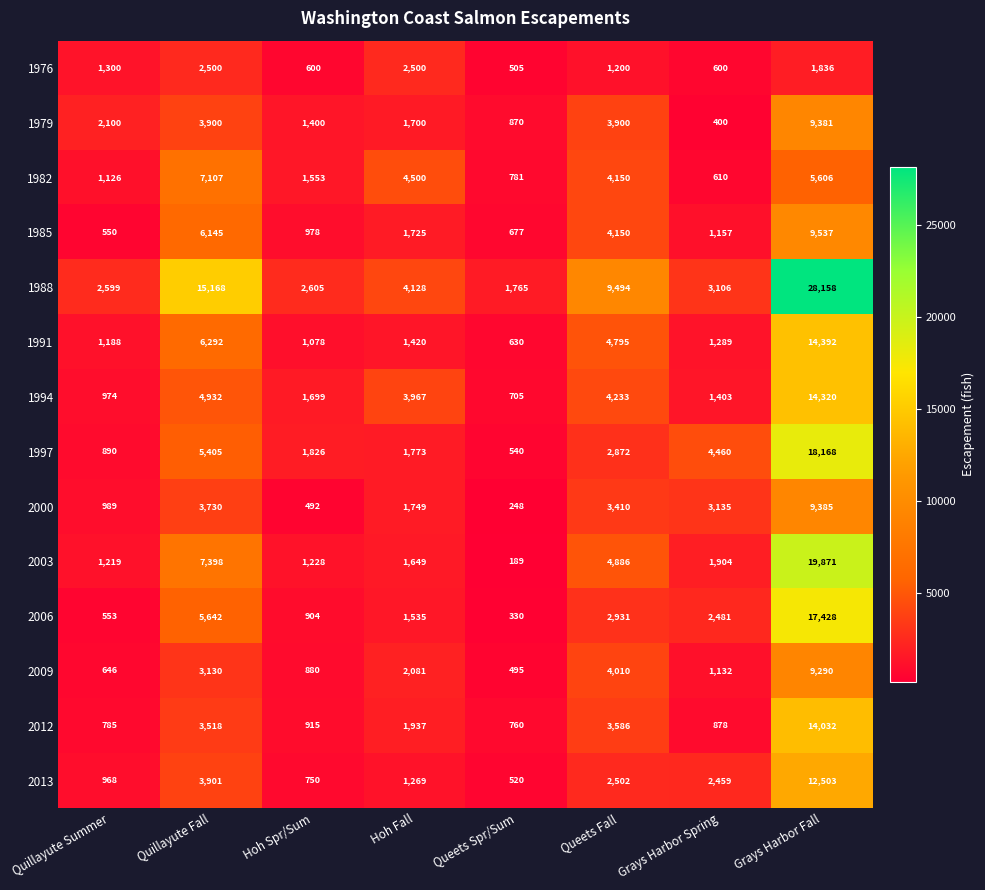

What is the difference between the second highest and second lowest values in the 1982 series?

4825